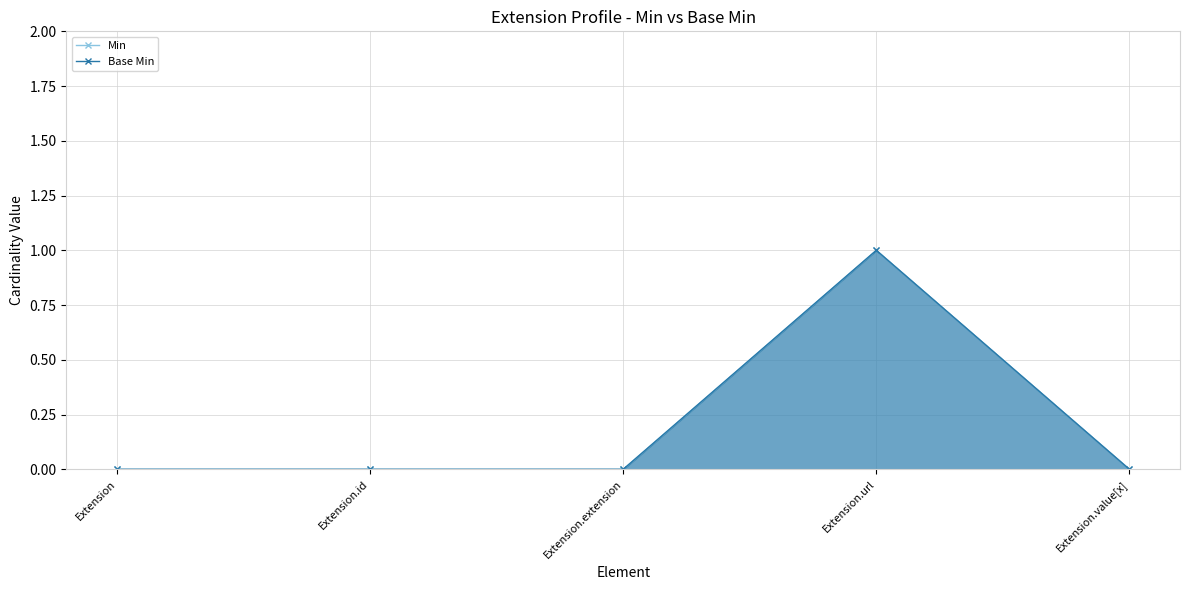

Does the chart have visible grid lines?

Yes